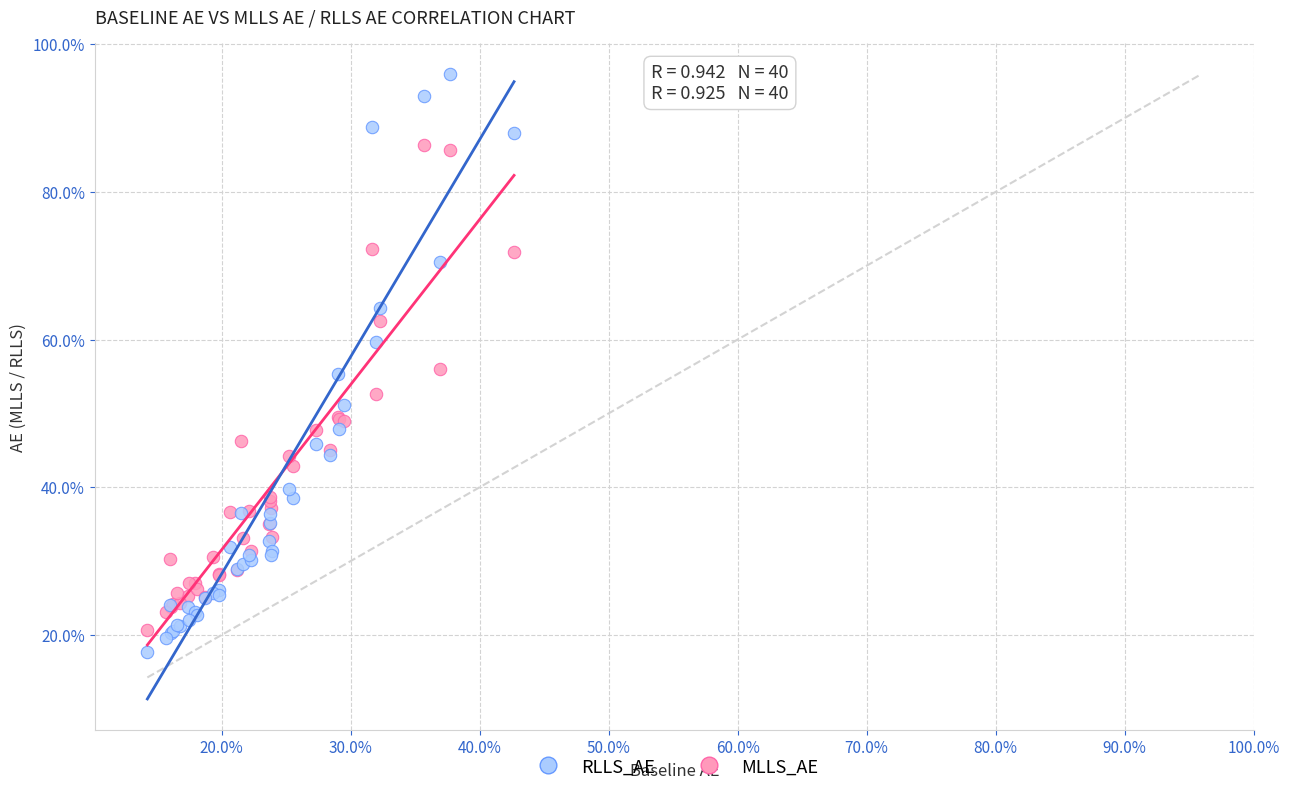

What are all the series names shown in the legend?

RLLS_AE, MLLS_AE